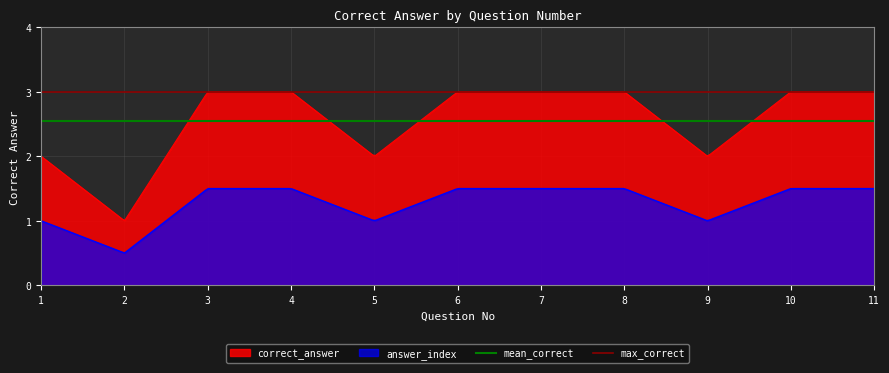

True or false: correct_answer and answer_index intersect in this chart.

False